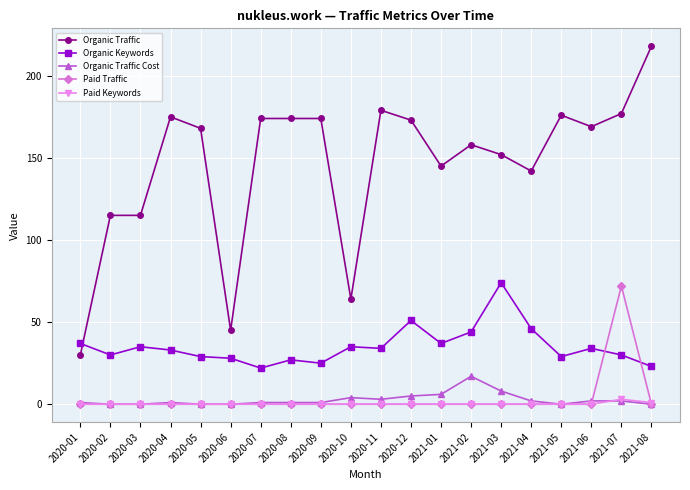

What is the difference between the maximum and minimum values in the Organic Traffic series?

188